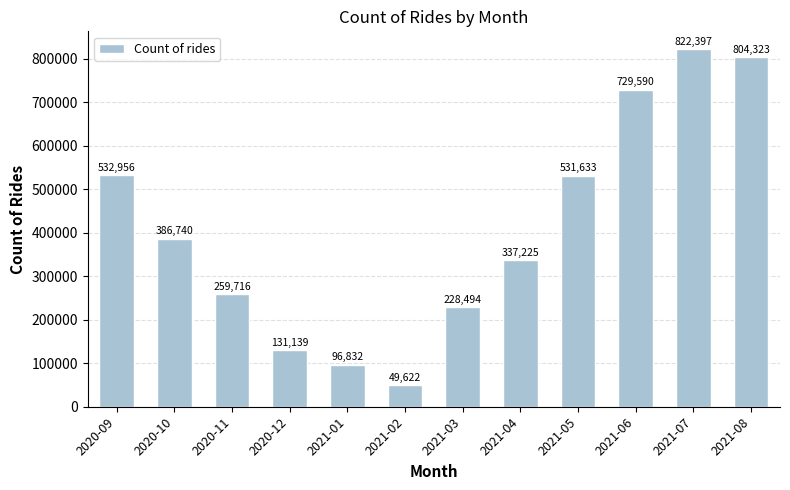

Between 2021-06 and 2021-04, which is larger?

2021-06